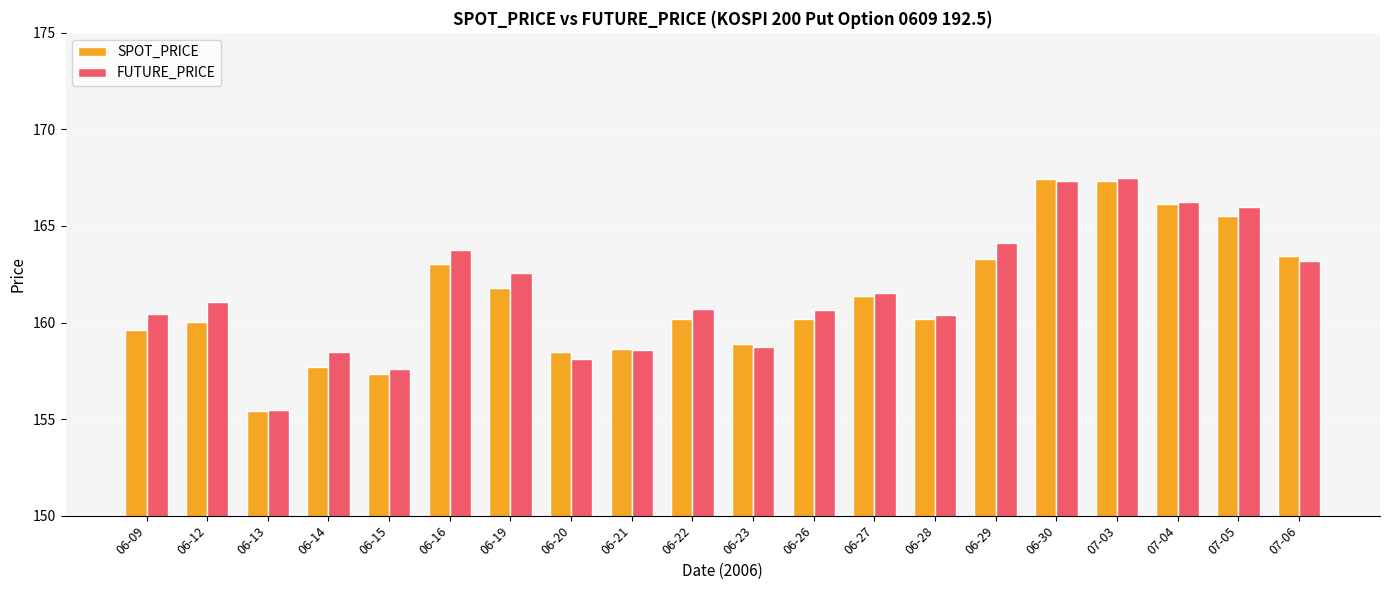

What is the difference between the FUTURE_PRICE values at 07-03 and 07-06?

4.3